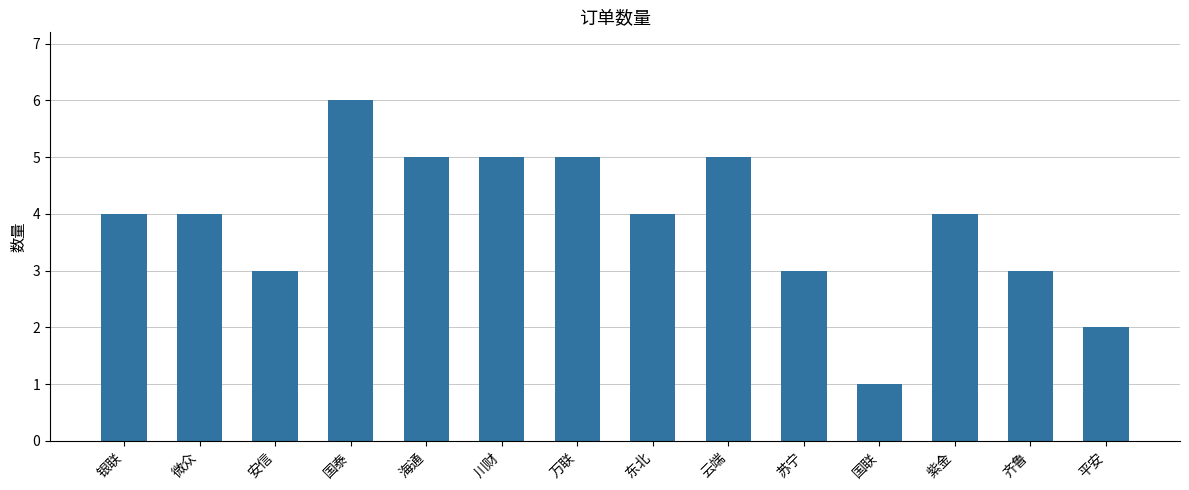

The value at 微众 is 4. True or false?

True